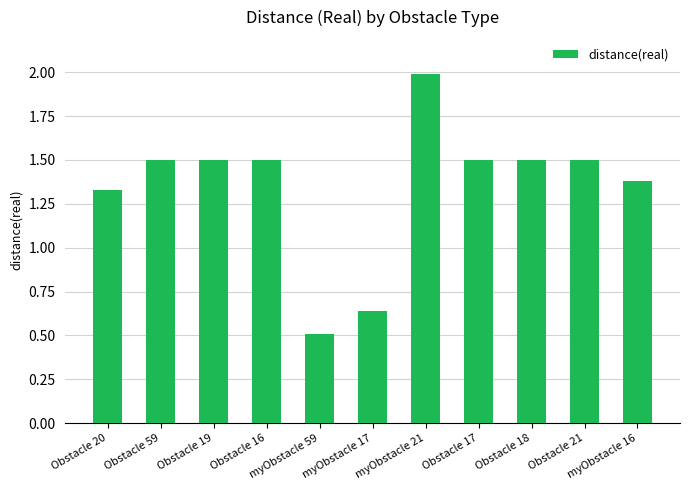

How many data points are above 1?

9